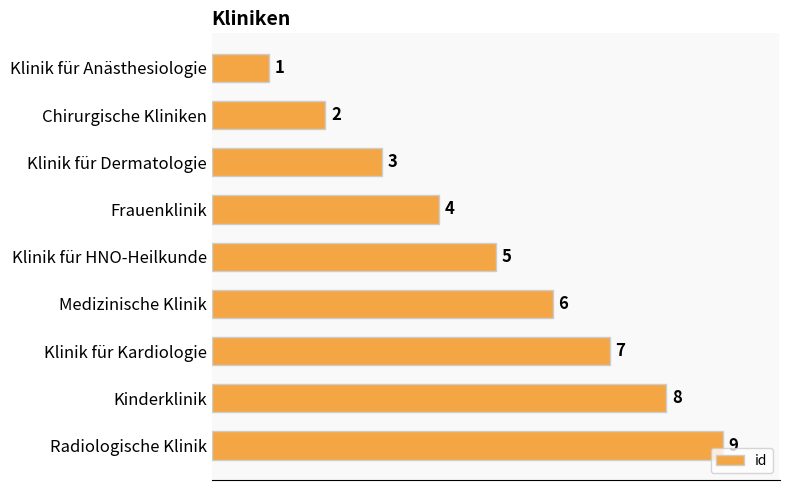

Which has a higher value, Kinderklinik or Klinik für Dermatologie?

Kinderklinik